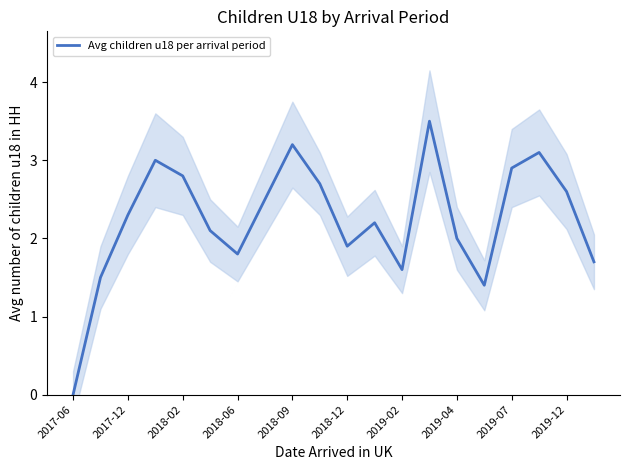

Is it true that Avg children u18 per arrival period equals 3.0 at 2018-12?

False